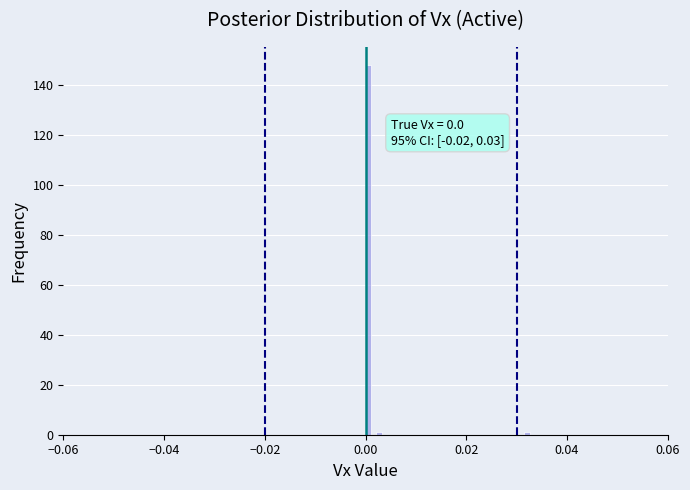

Around what value on the x-axis is the tallest bar? Give the approximate position of its centre, as read against the axis.

0.000